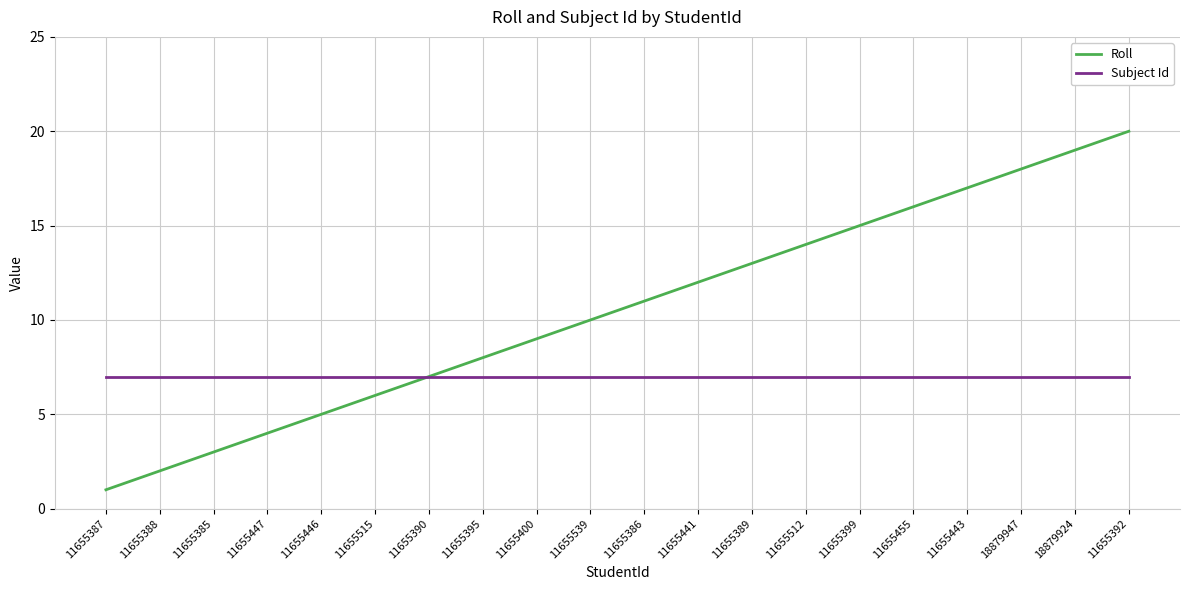

Reading left to right, list all the values displayed in this chart.

Roll: 1	2	3	4	5	6	7	8	9	10	11	12	13	14	15	16	17	18	19	20
Subject Id: 7	7	7	7	7	7	7	7	7	7	7	7	7	7	7	7	7	7	7	7